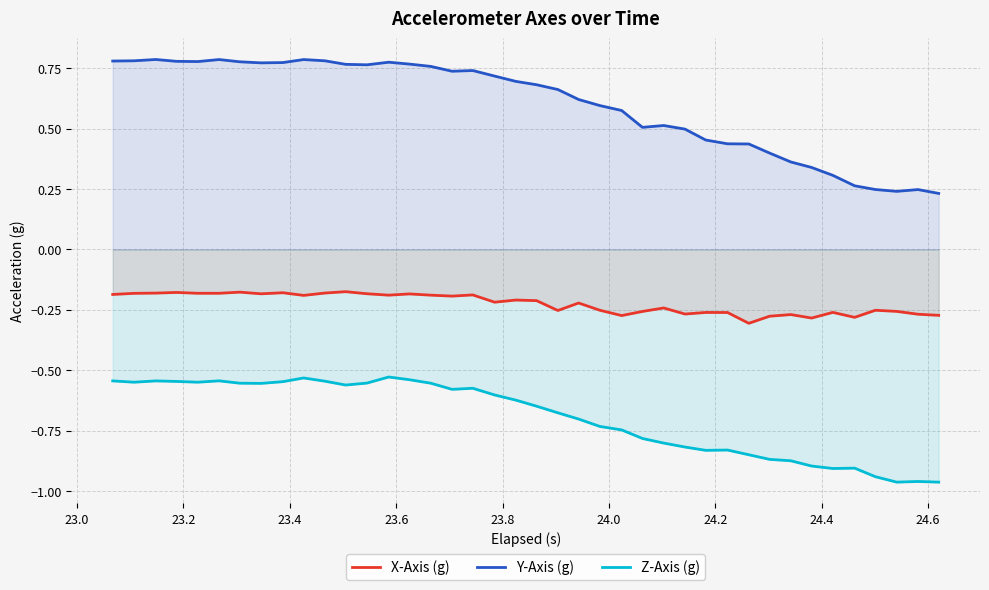

List the series in order of their overall mean, lowest first.

Z-Axis (g), X-Axis (g), Y-Axis (g)